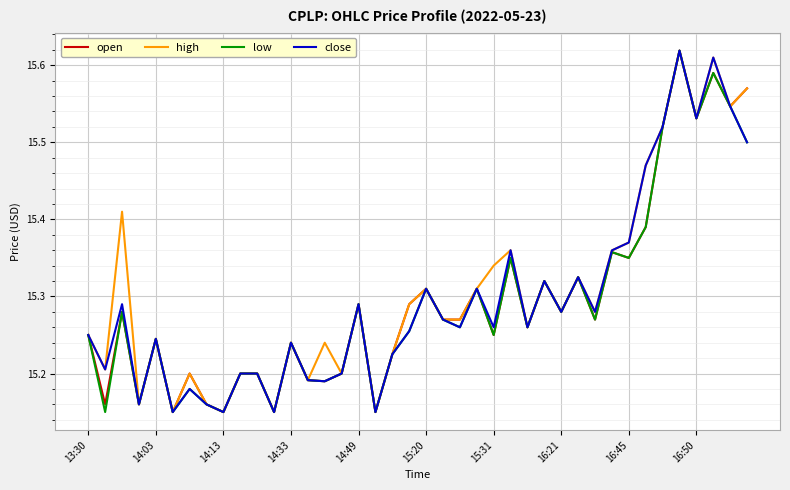

What are all the series names shown in the legend?

open, high, low, close